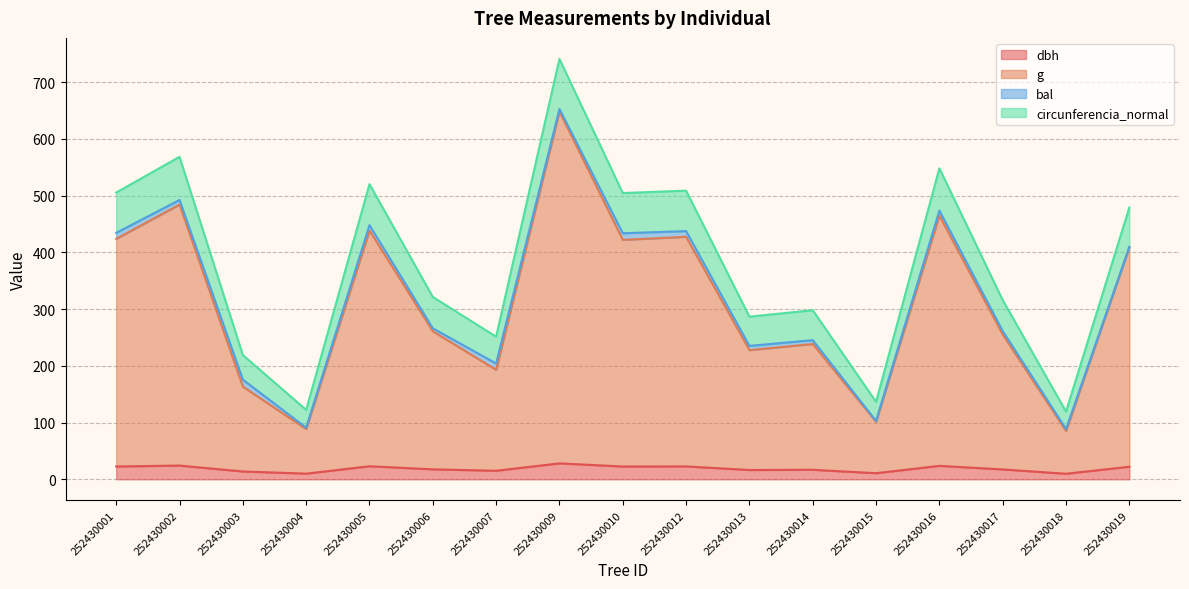

True or false: g and circunferencia_normal intersect in this chart.

False